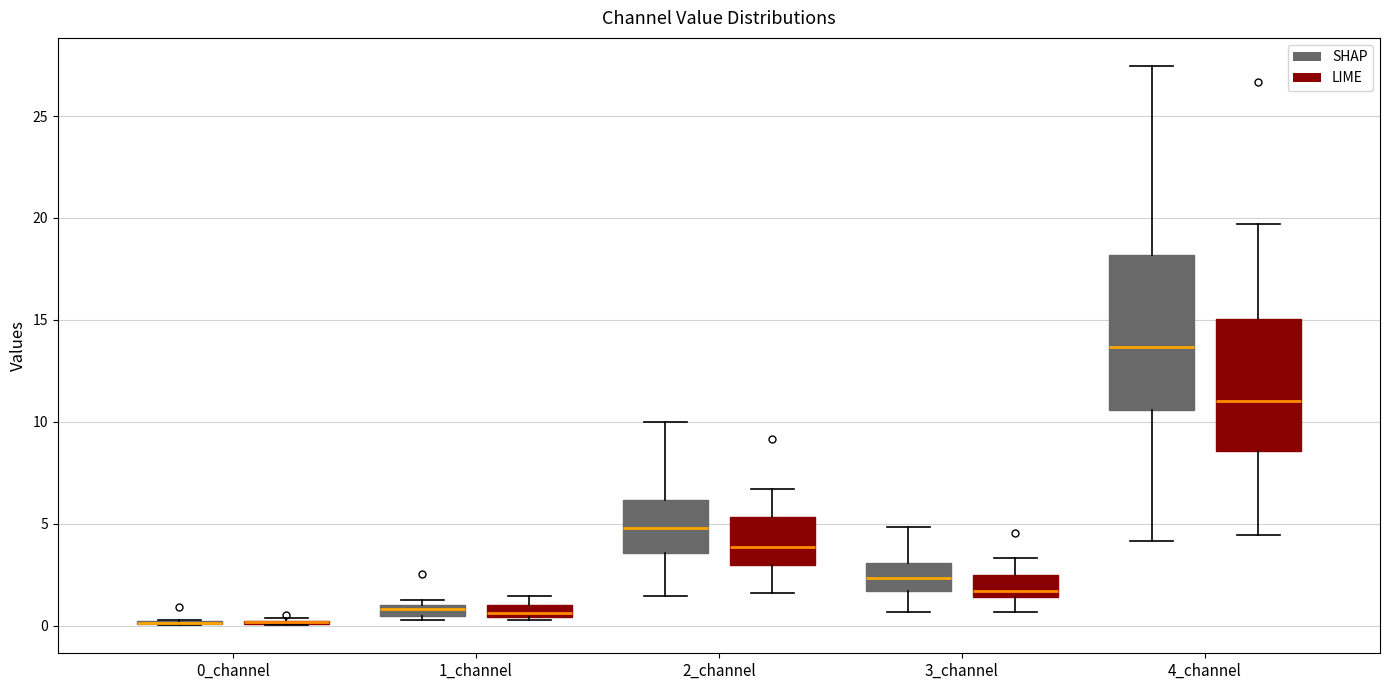

Where does the upper whisker of the box for 3_channel (SHAP) end on the y-axis? The values are not printed on the chart, so give them approximately, as read against the axis.

5.0